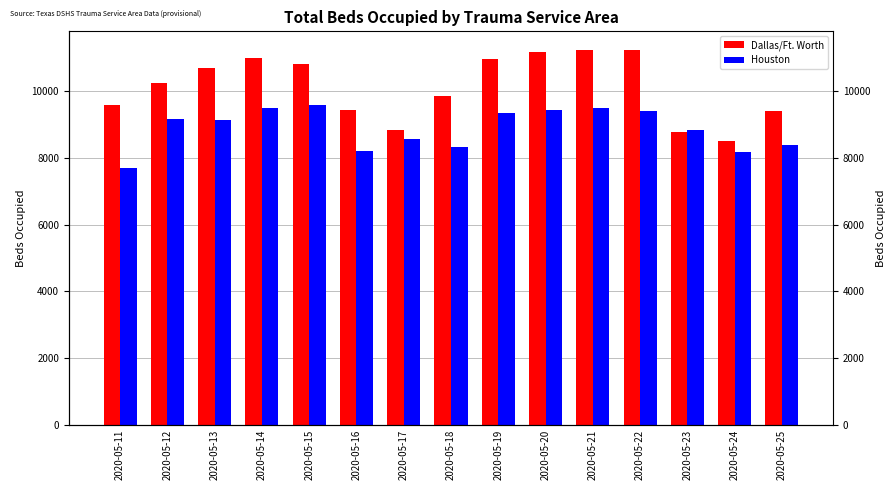

Rank the categories by Houston value from lowest to highest.

2020-05-11, 2020-05-24, 2020-05-16, 2020-05-18, 2020-05-25, 2020-05-17, 2020-05-23, 2020-05-13, 2020-05-12, 2020-05-19, 2020-05-22, 2020-05-20, 2020-05-14, 2020-05-21, 2020-05-15